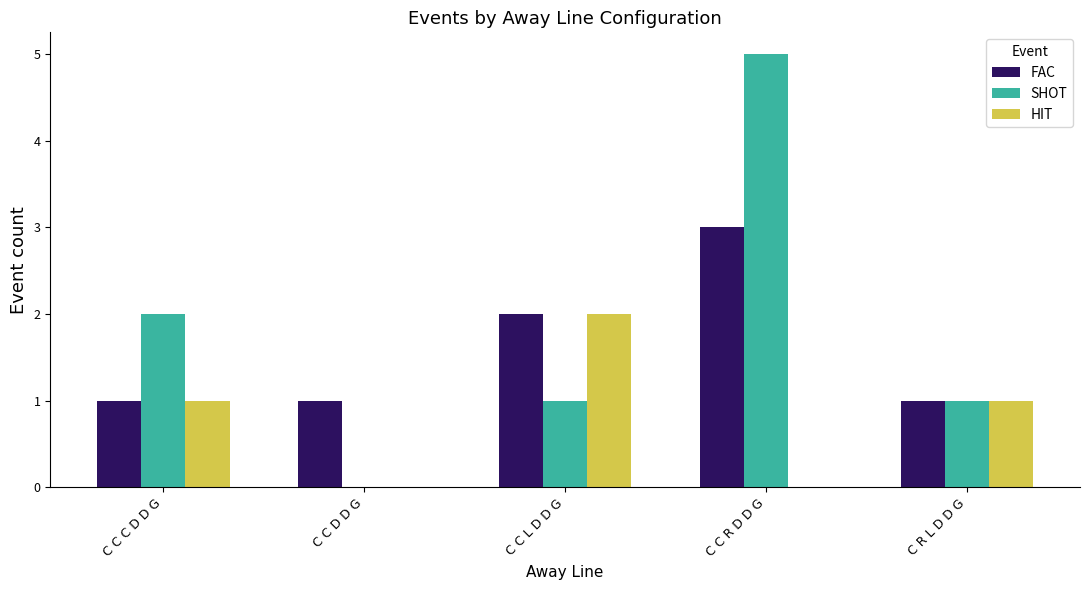

What is the highest value of the HIT series?

2